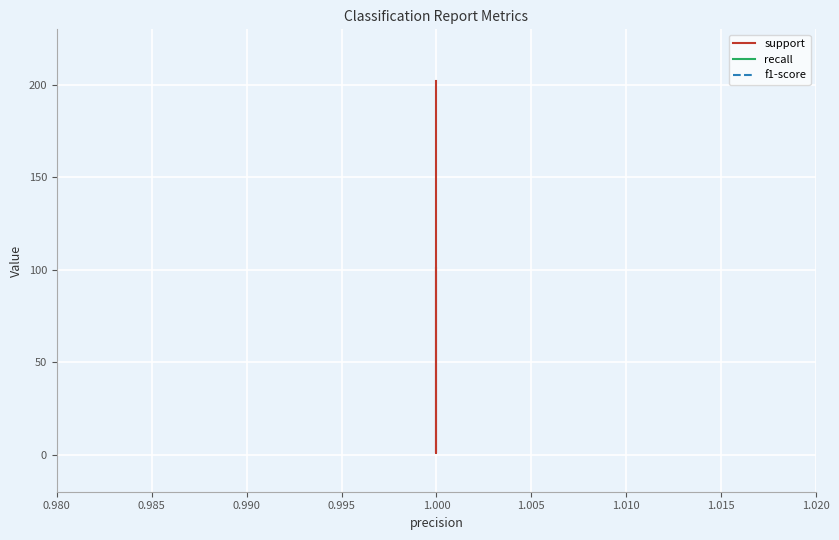

What is the value of the recall point at the 5th from the left?

1